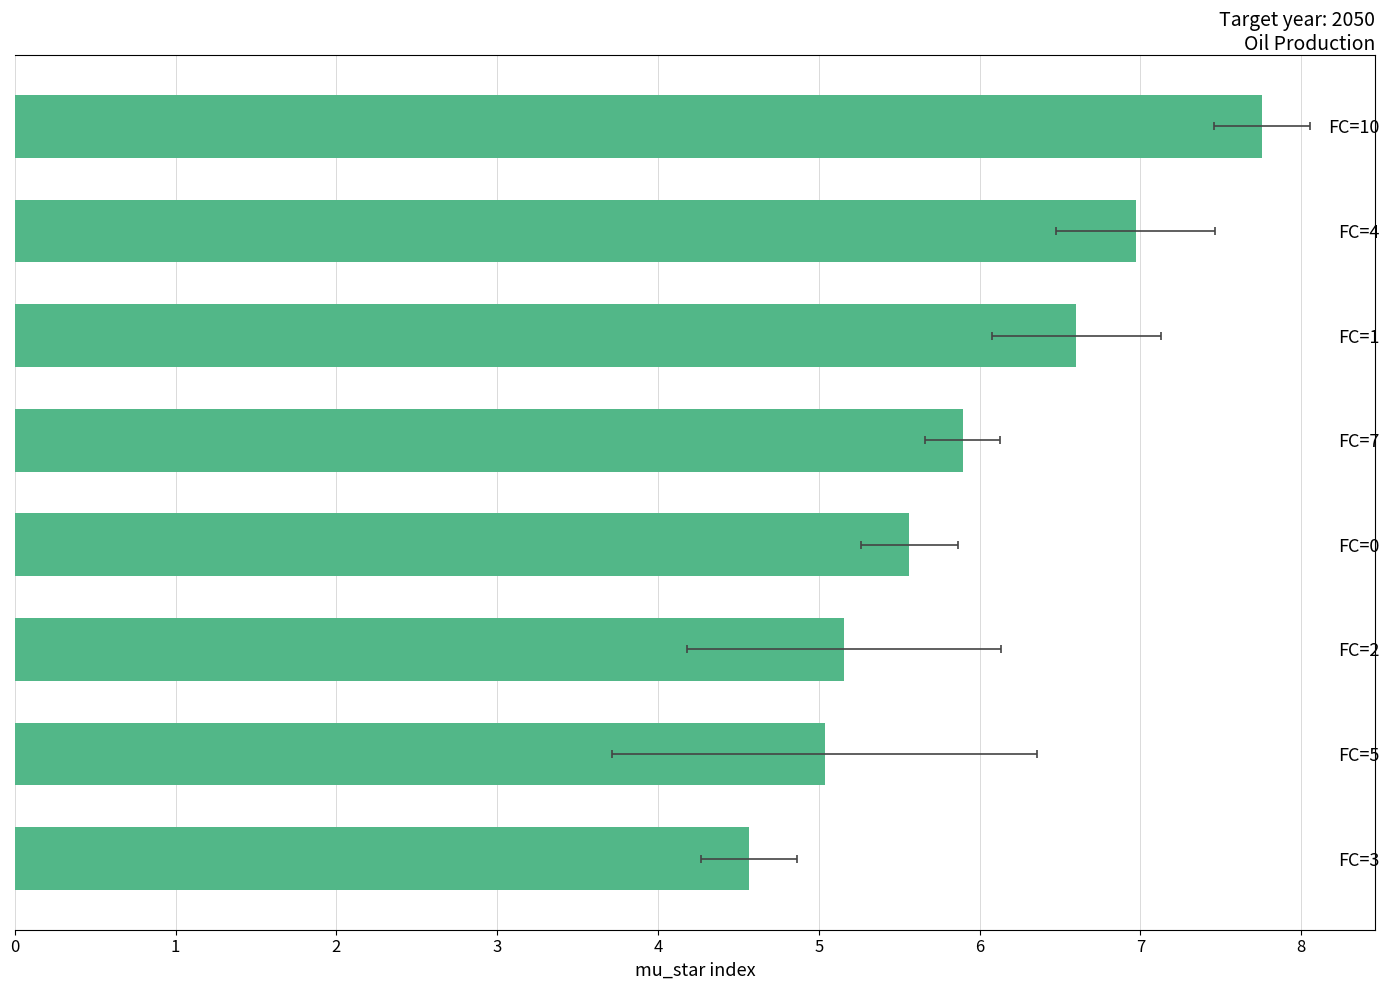

Are the bars grouped side by side (vs. stacked)?

No